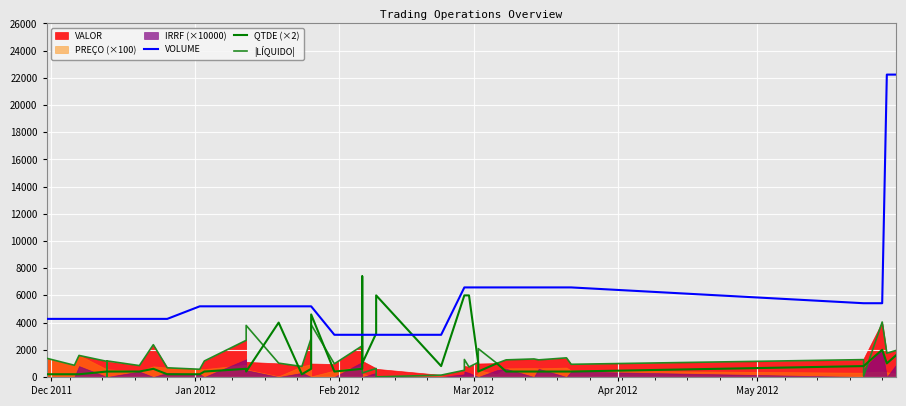

How many intersections are there between VOLUME and QTDE (×2)?

4